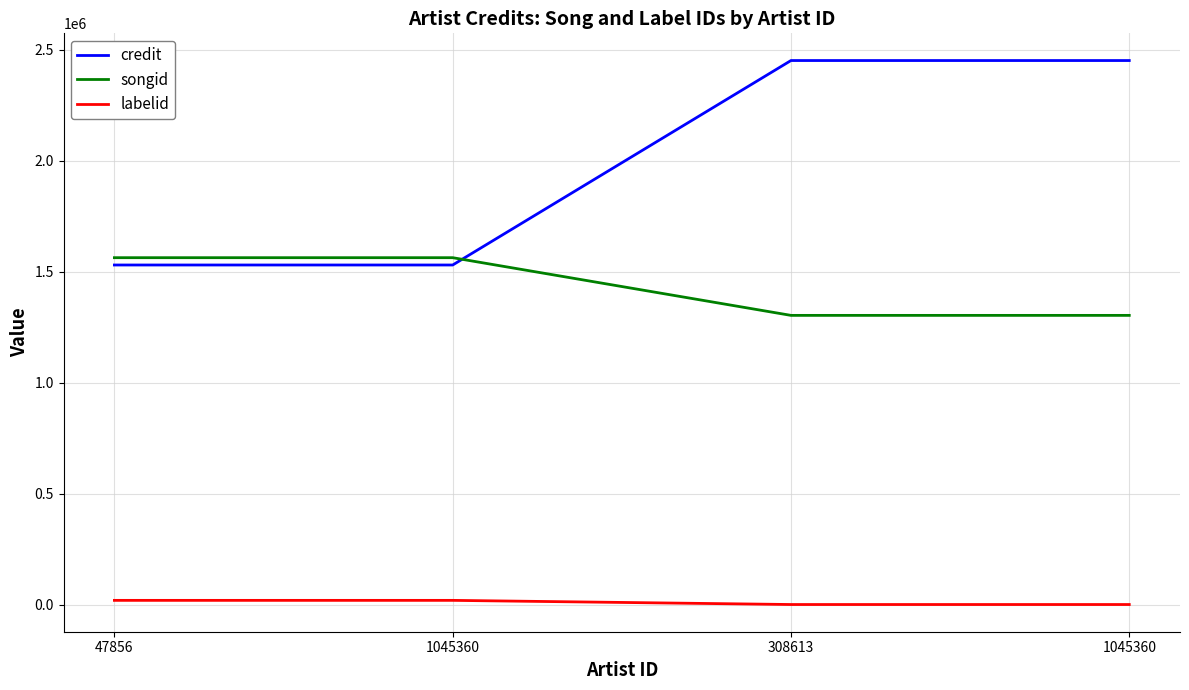

What are all the series names shown in the legend?

credit, songid, labelid